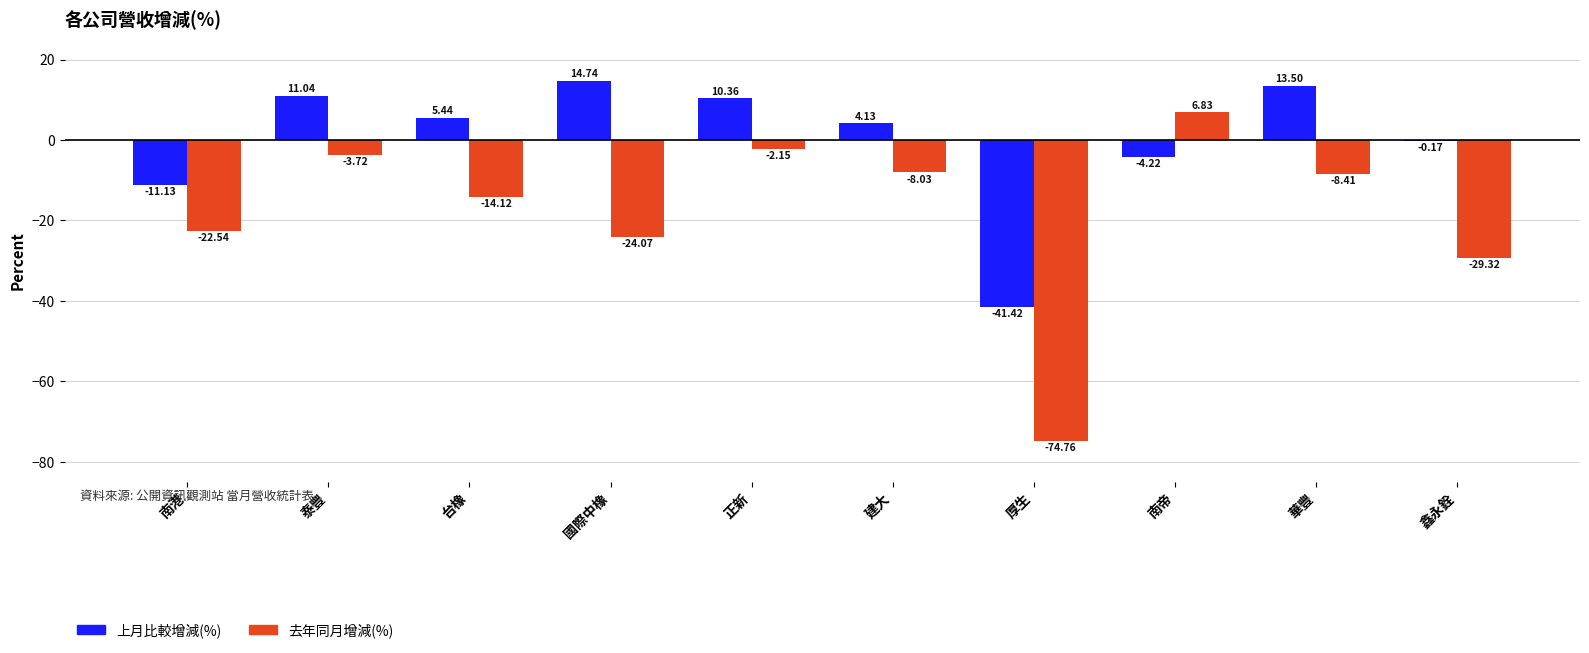

Count the number of categories in the chart.

10